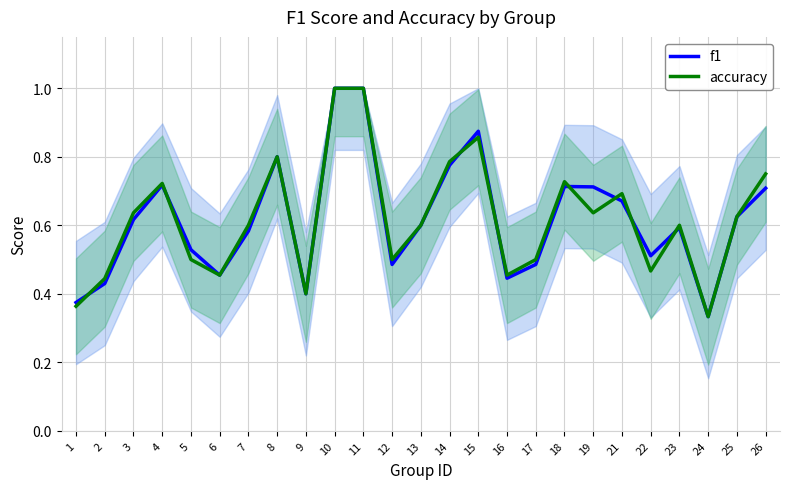

How many accuracy values are between 0 and 1?

25